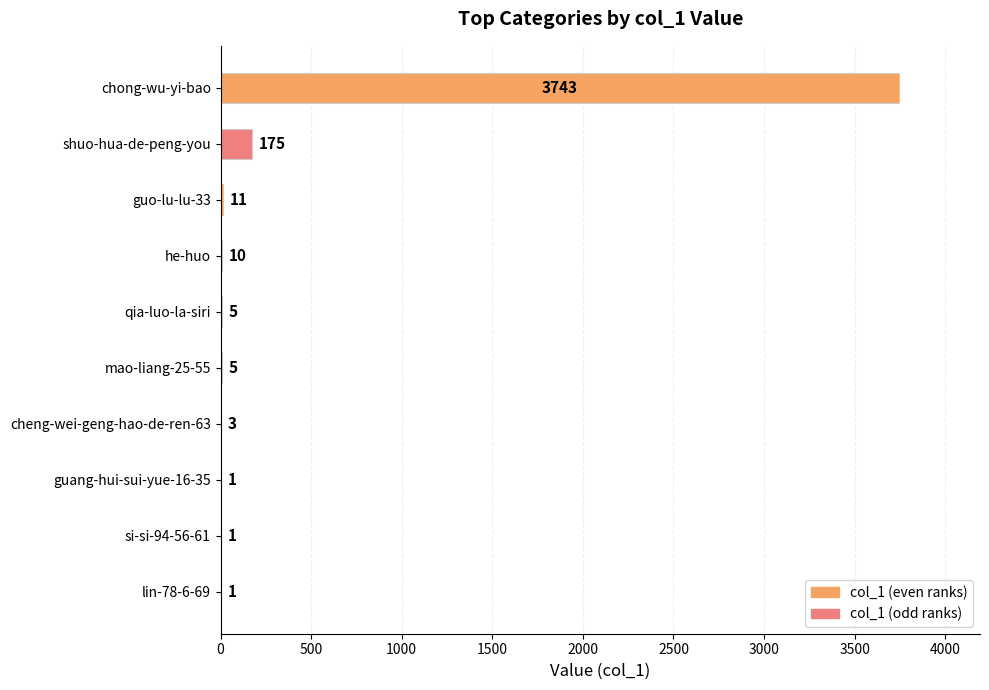

Reading top to bottom, transcribe all the data shown in this chart.

chong-wu-yi-bao=3743	shuo-hua-de-peng-you=175	guo-lu-lu-33=11	he-huo=10	qia-luo-la-siri=5	mao-liang-25-55=5	cheng-wei-geng-hao-de-ren-63=3	guang-hui-sui-yue-16-35=1	si-si-94-56-61=1	lin-78-6-69=1